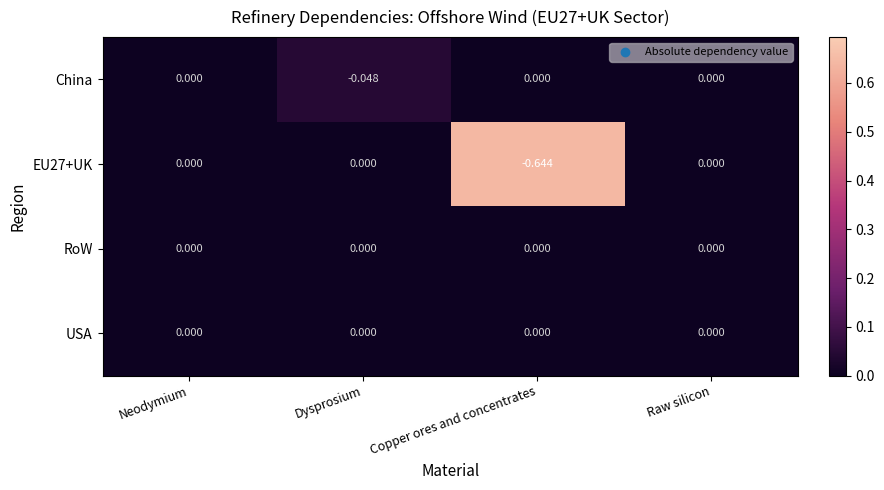

How many data points in EU27+UK are less than 0?

1